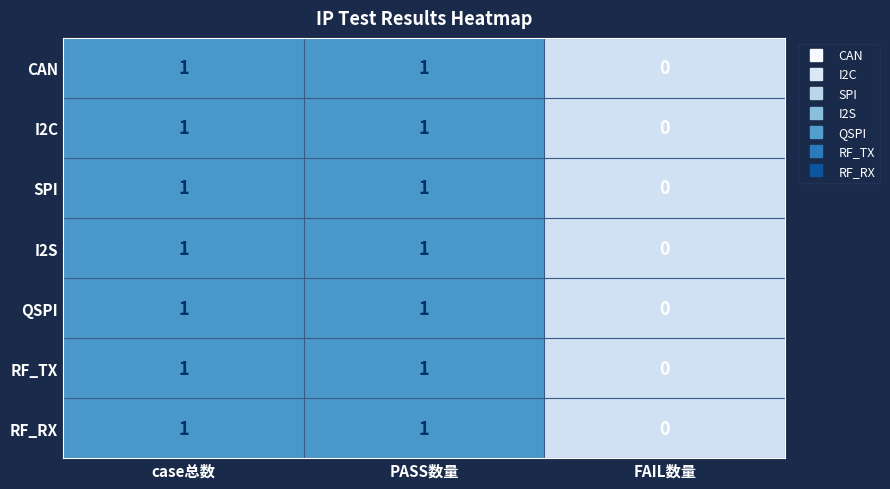

Count the RF_TX values in the range 0 to 1.

3